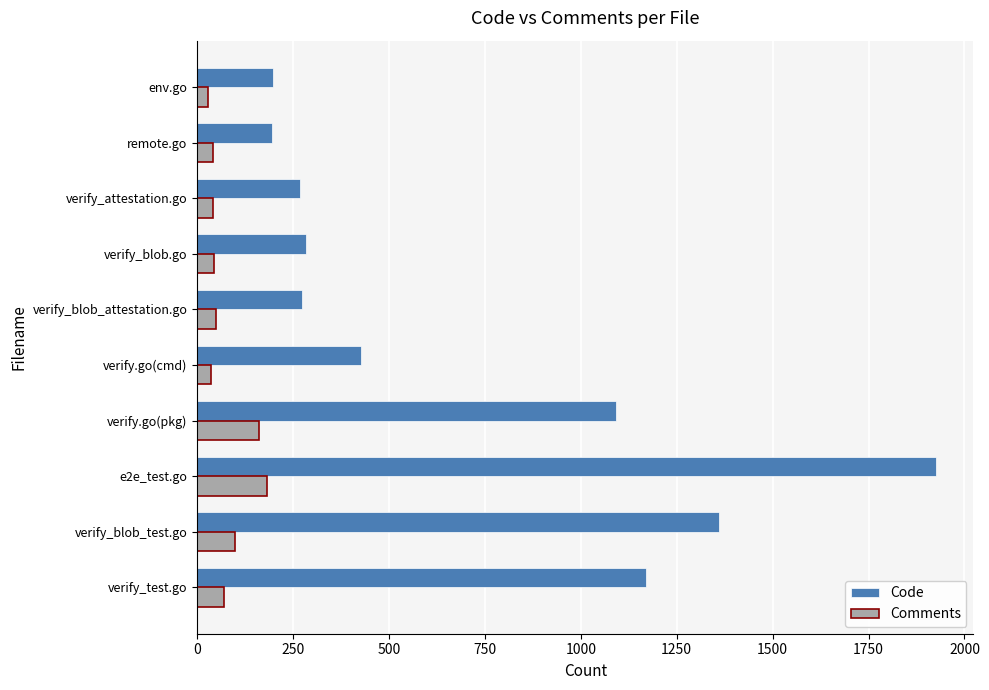

What is the spread (max minus min) of values at e2e_test.go?

1746